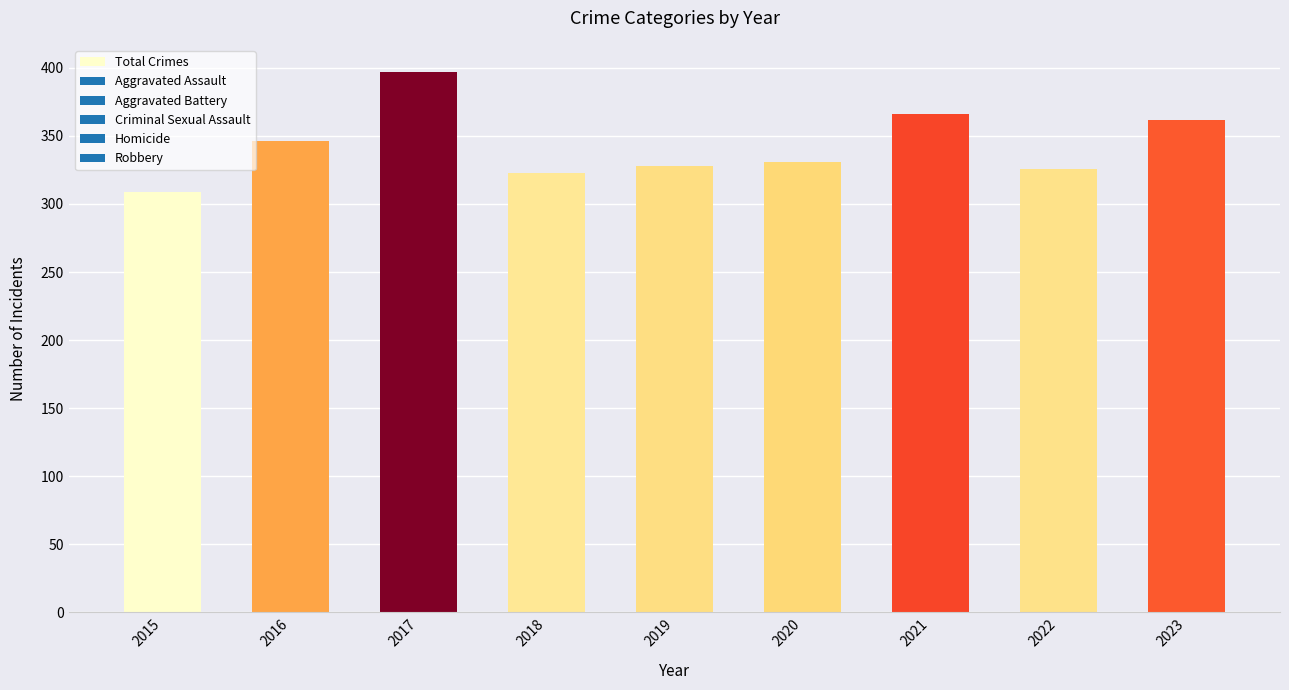

At which category does the chart reach its minimum across all series?

2015